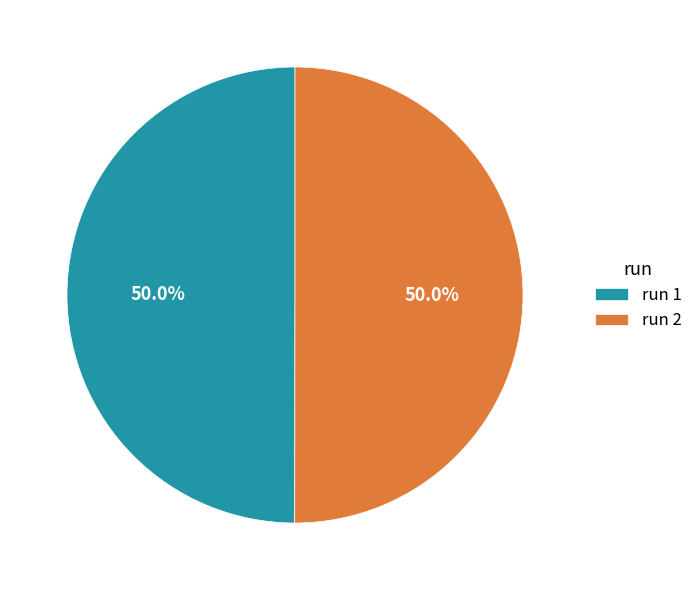

Count the number of slices in the pie.

2